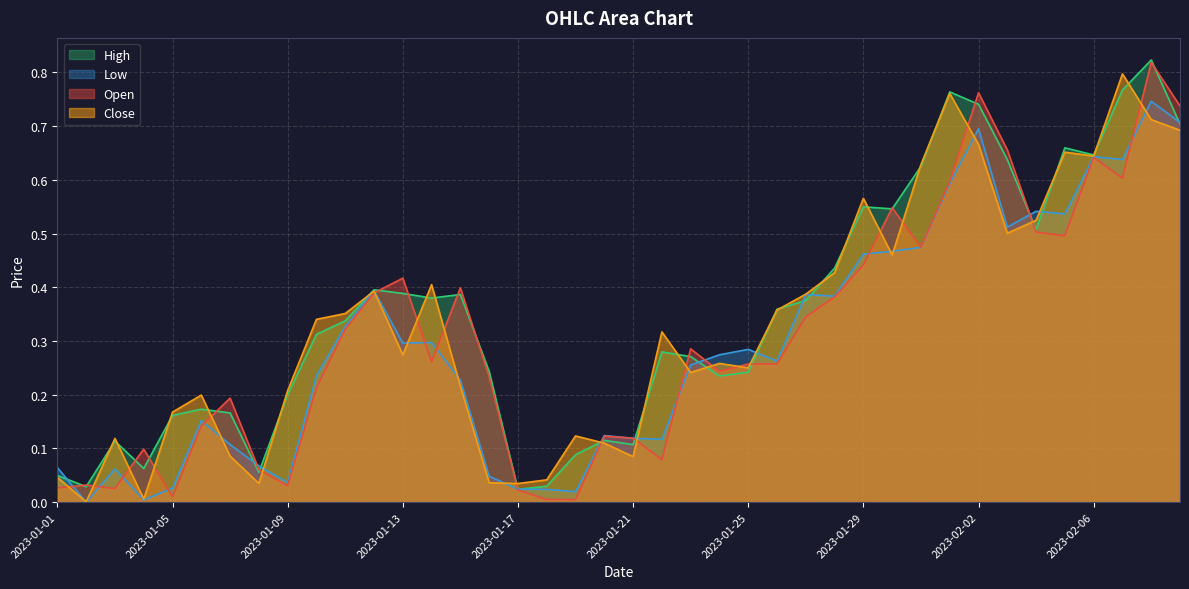

At how many categories does at least one series exceed 0?

40